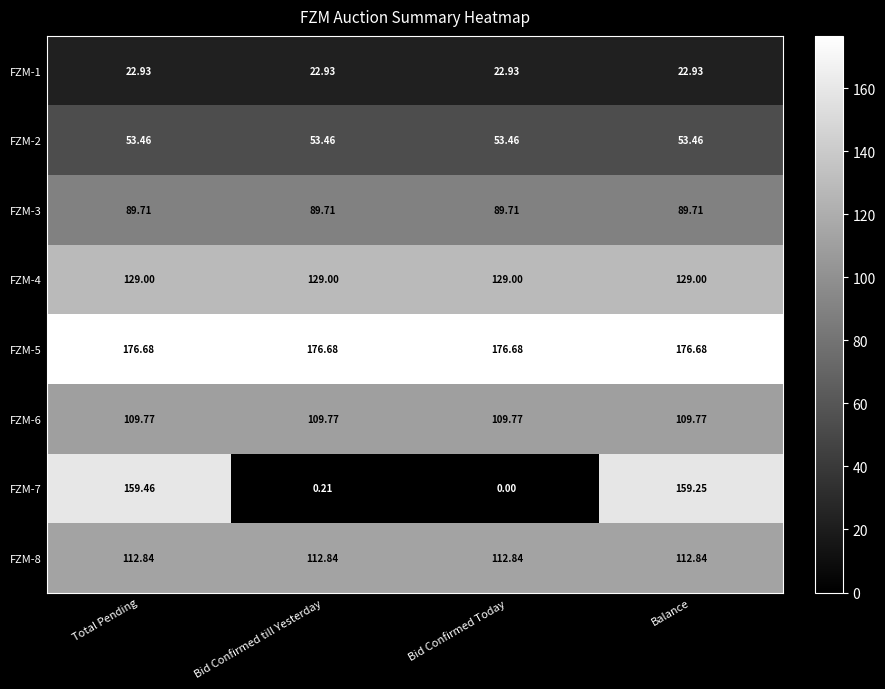

How many series are shown in this chart?

8